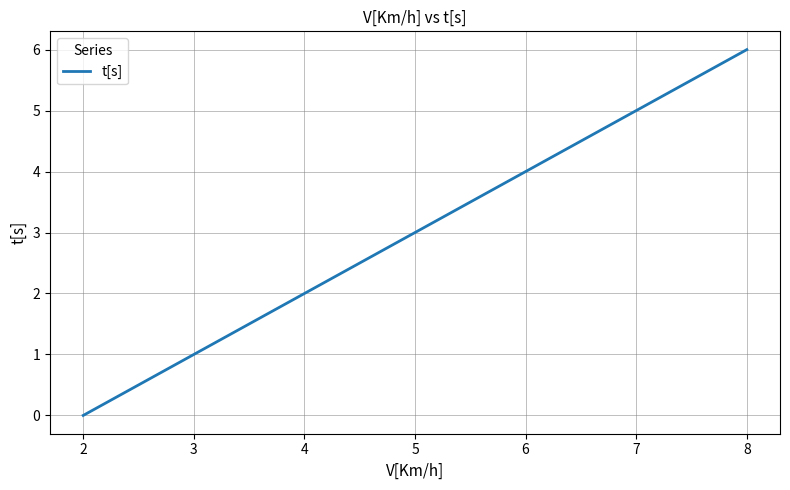

Is it true that the value at 5 is 3?

True